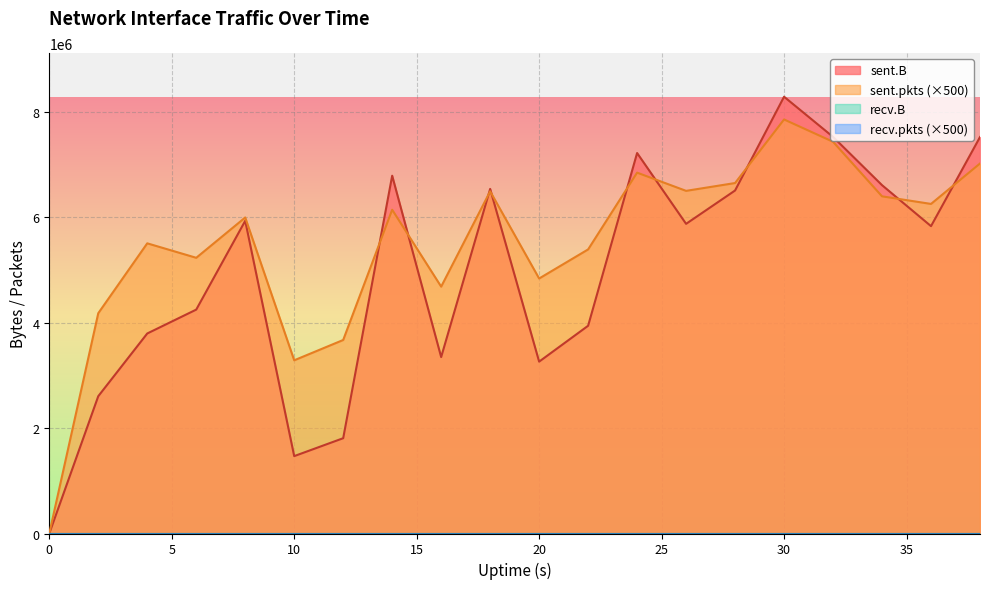

Where does the sent.B series first go above 5877531?

8